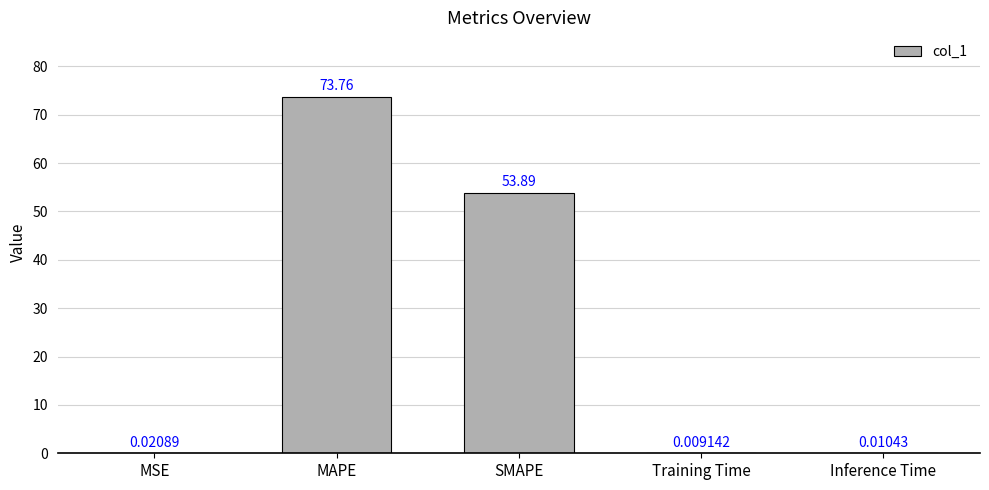

At which label is the value closest to 36?

SMAPE